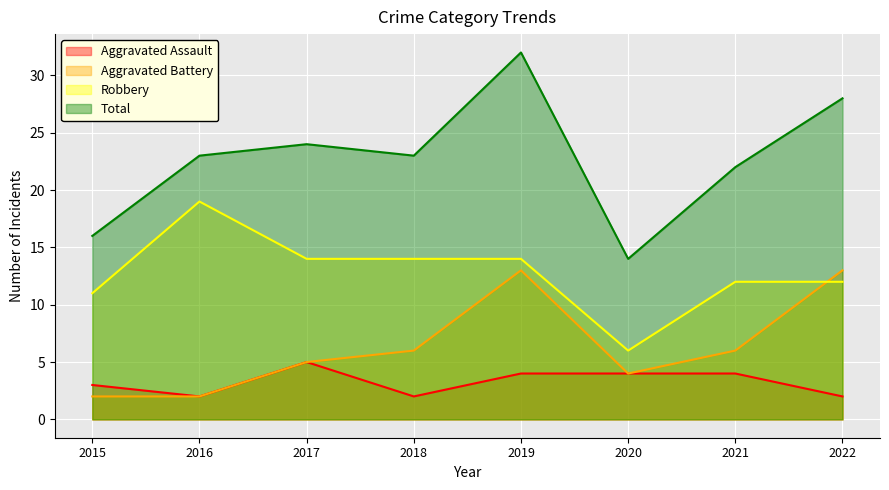

In Aggravated Assault, how many points are higher than both neighbors (excluding endpoints)?

1